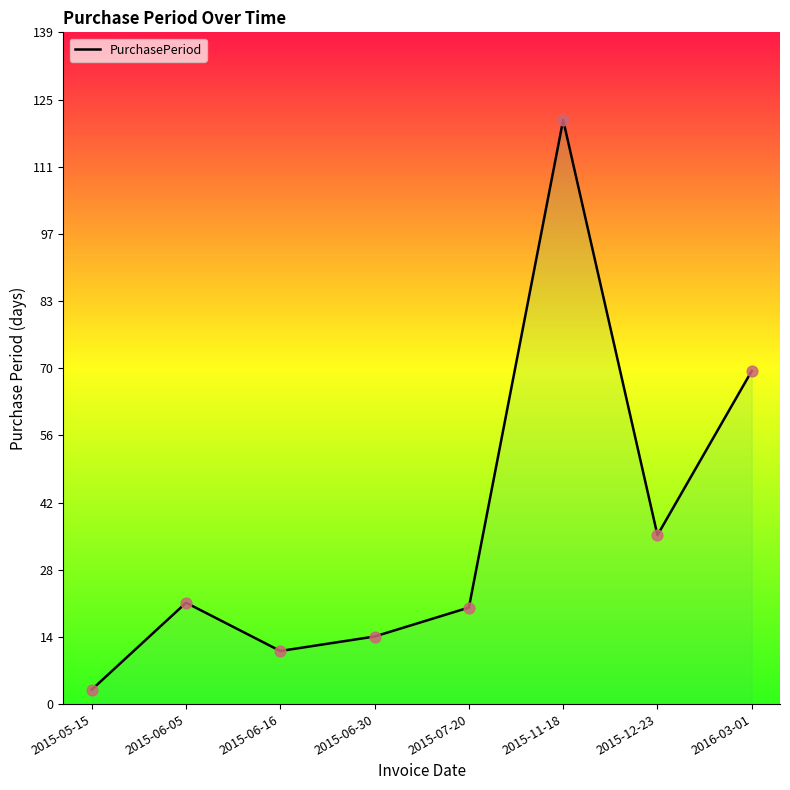

What is the change in value from 2015-06-05 to 2015-06-16?

-10